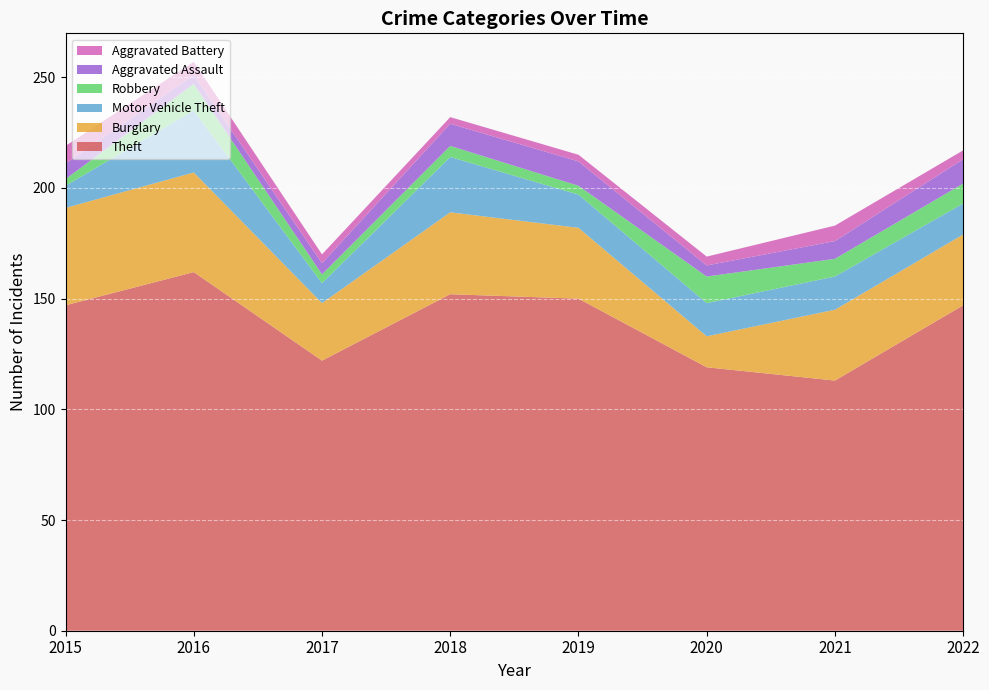

Reading left to right, what are all the values shown in this chart?

Theft: 147	162	122	152	150	119	113	147
Burglary: 44	45	26	37	32	14	32	32
Motor Vehicle Theft: 10	28	9	25	15	15	15	14
Robbery: 3	12	4	5	4	12	8	9
Aggravated Assault: 7	4	5	10	11	5	8	11
Aggravated Battery: 8	6	4	3	3	4	7	4